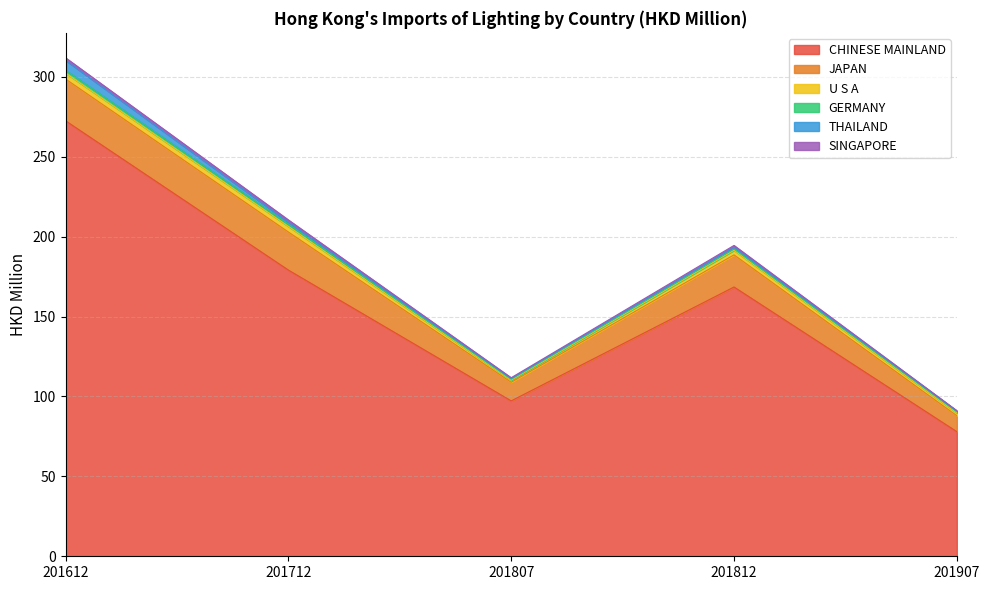

Which category has the highest value in the JAPAN series?

201612